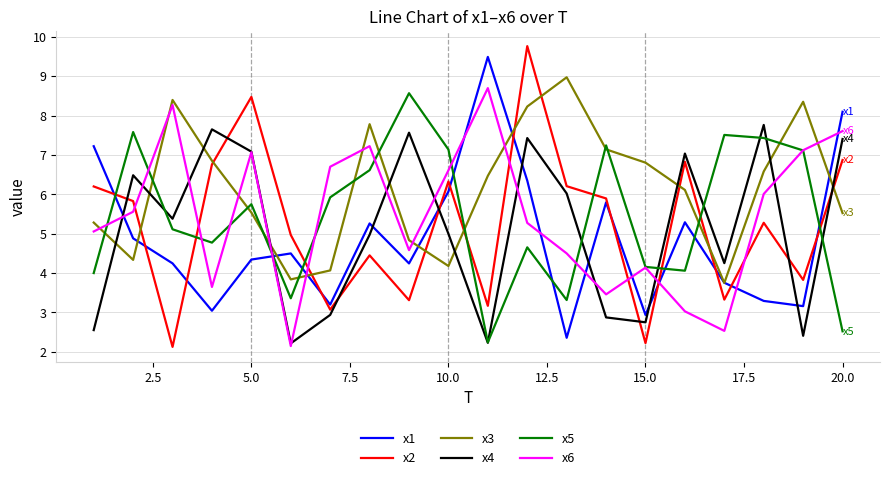

True or false: x6 has more than 2 interior local peaks.

True